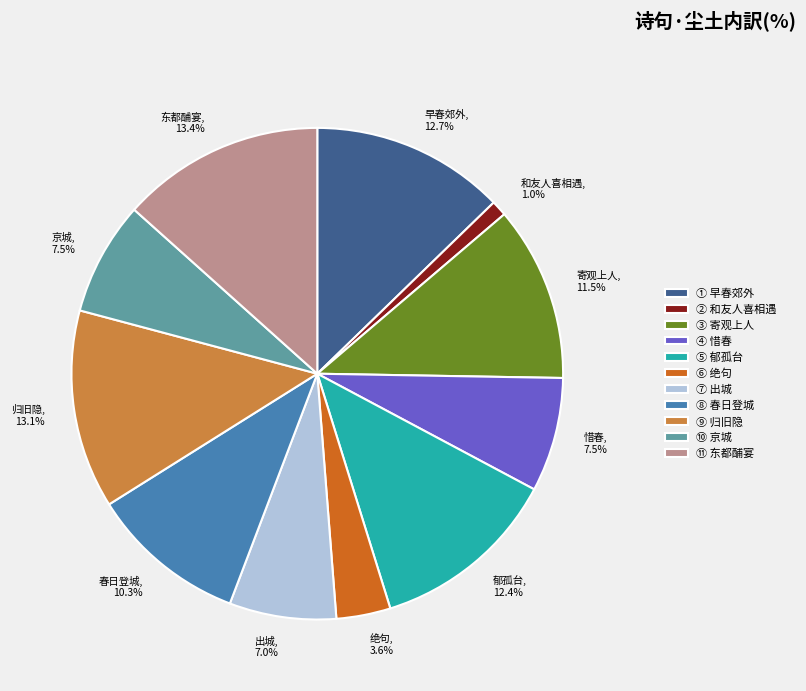

What percentage do 早春郊外, 12.7% and 郁孤台, 12.4% together represent?

25.1%